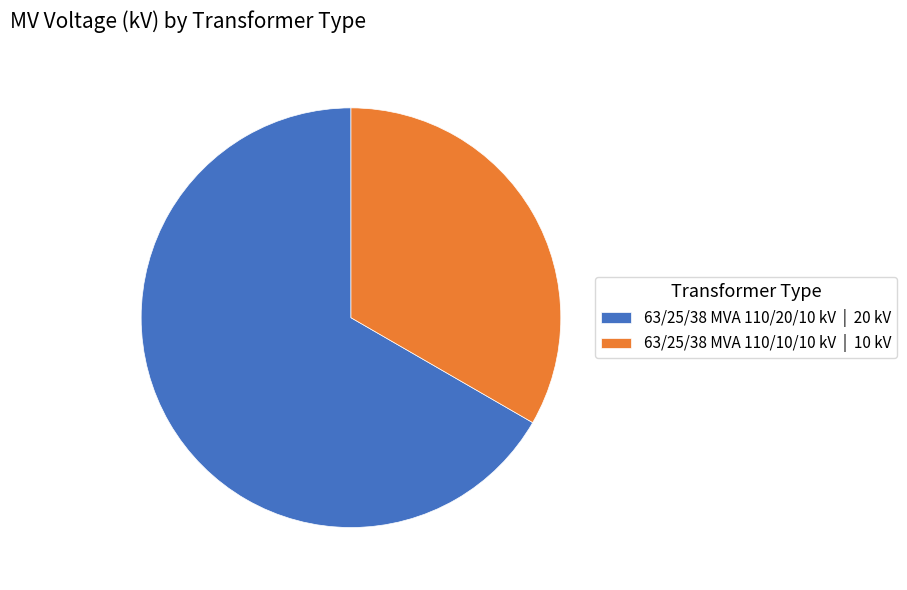

Count the number of slices in the pie.

2